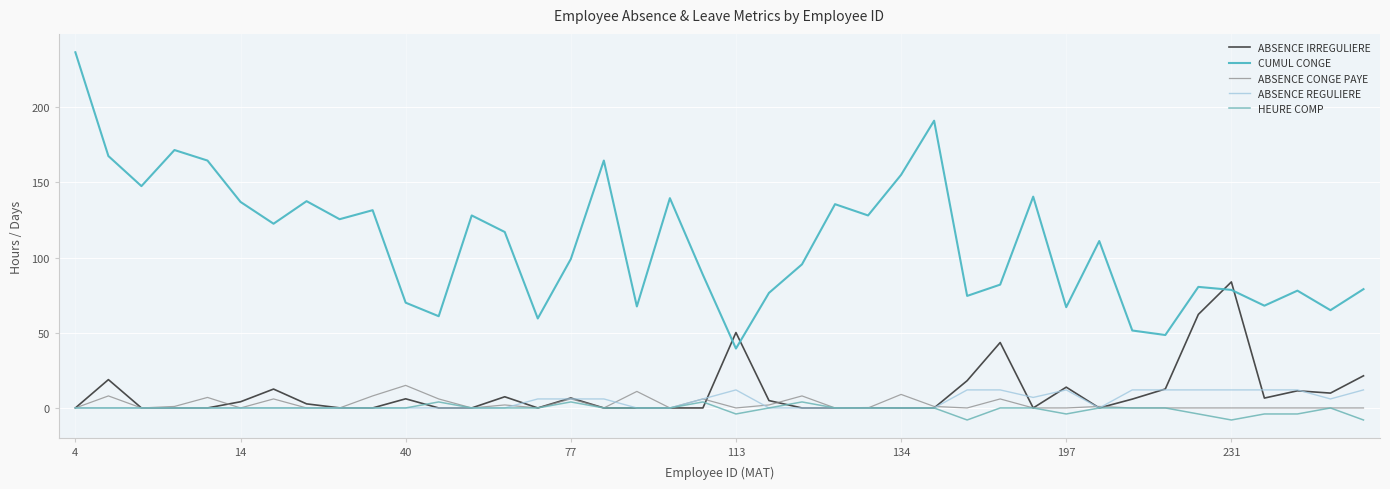

True or false: CUMUL CONGE and HEURE COMP intersect in this chart.

False